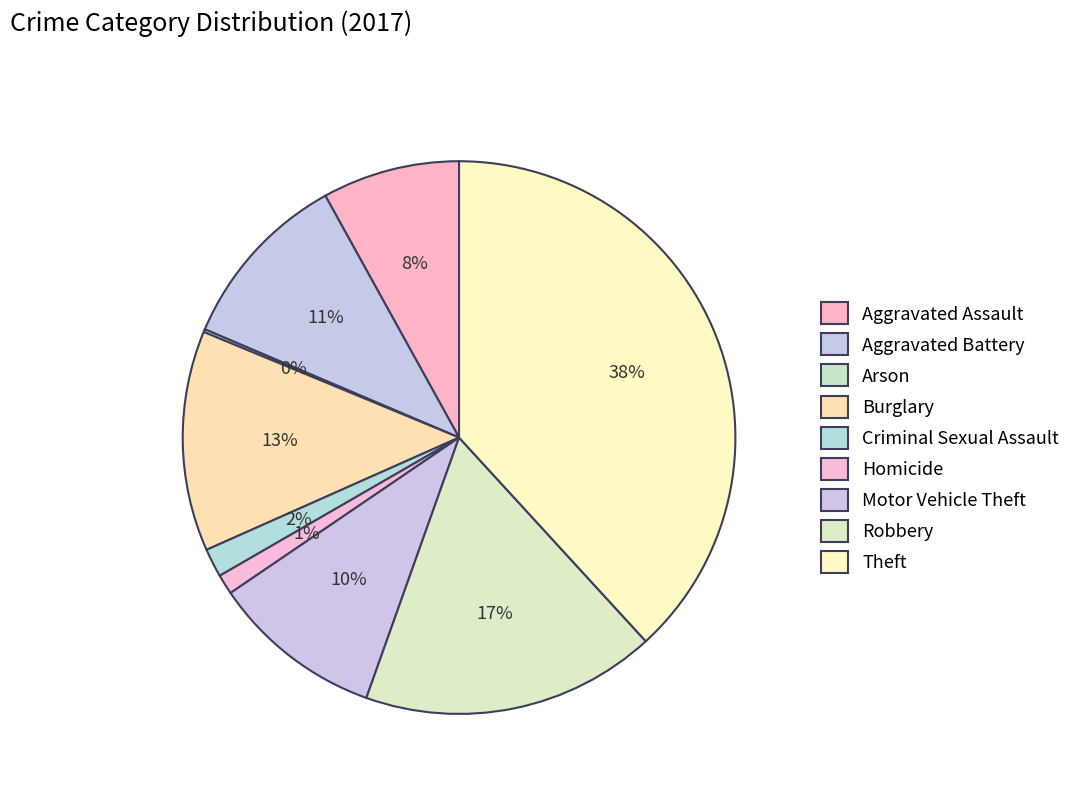

What percentage is the Burglary slice, to the nearest percent?

13%